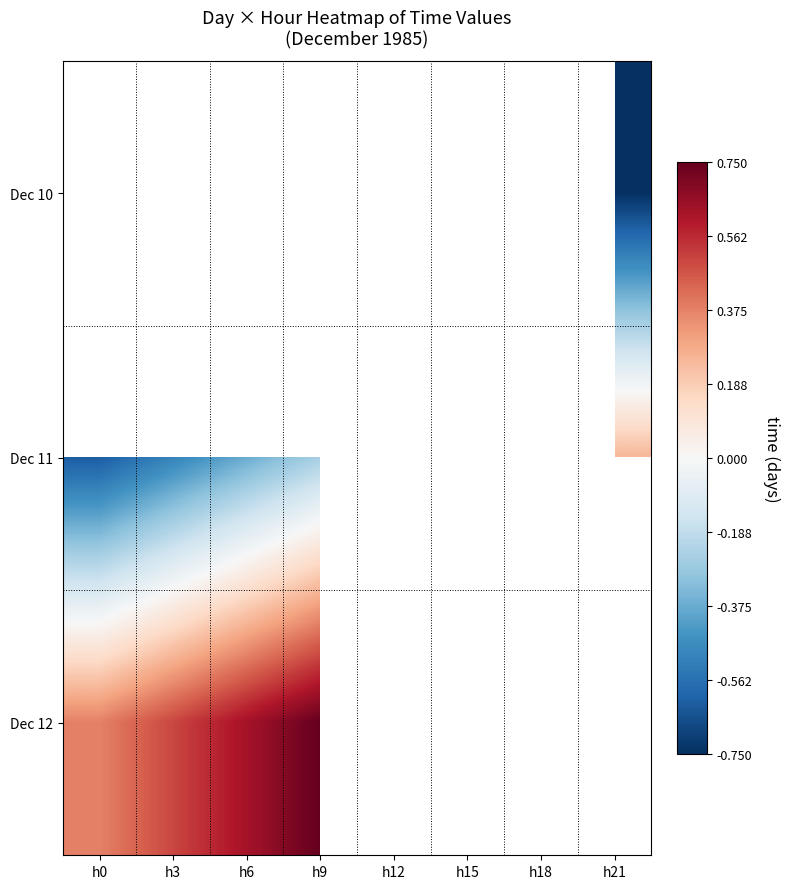

How many series are shown in this chart?

3